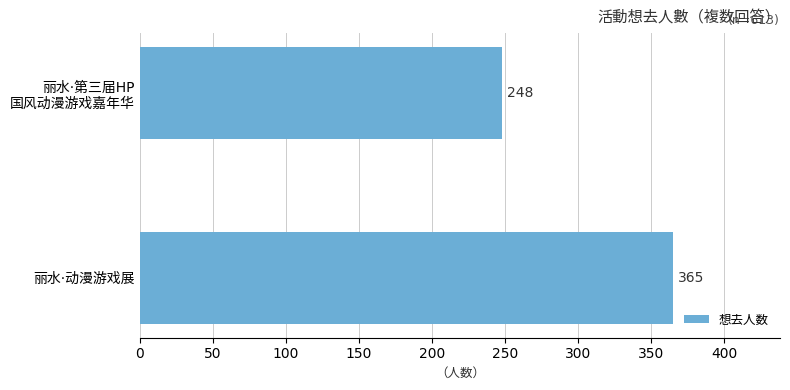

True or false: the data shows 365 at 丽水·动漫游戏展.

True